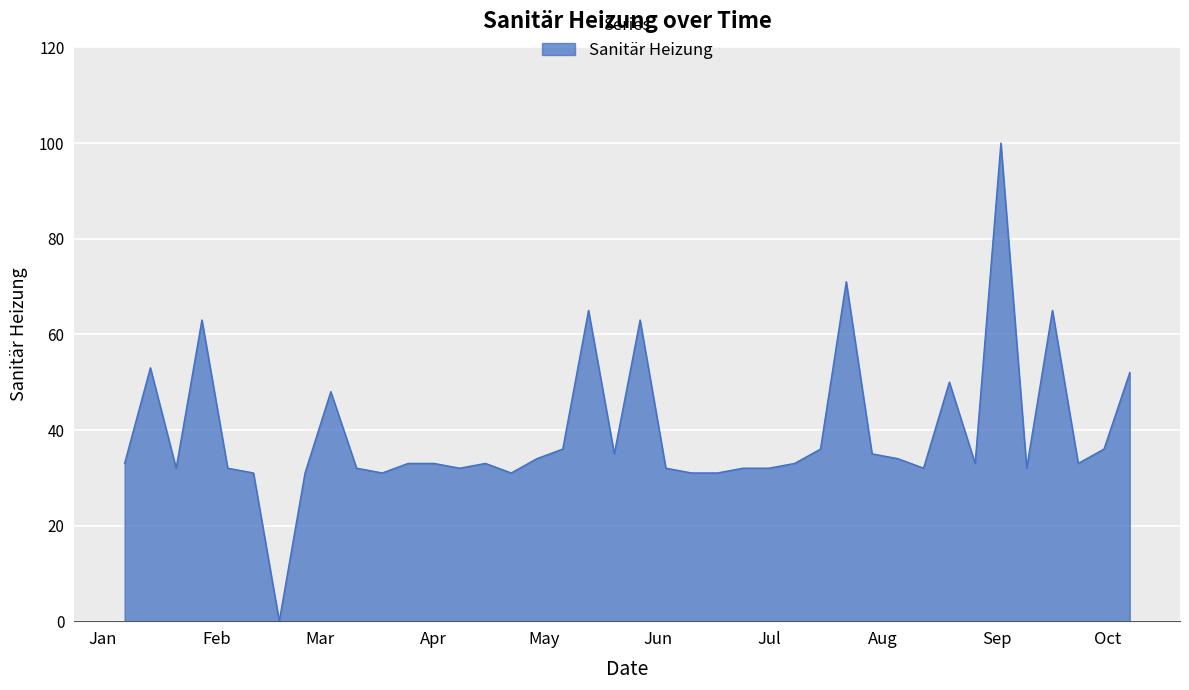

What is the difference between the maximum and minimum values?

100